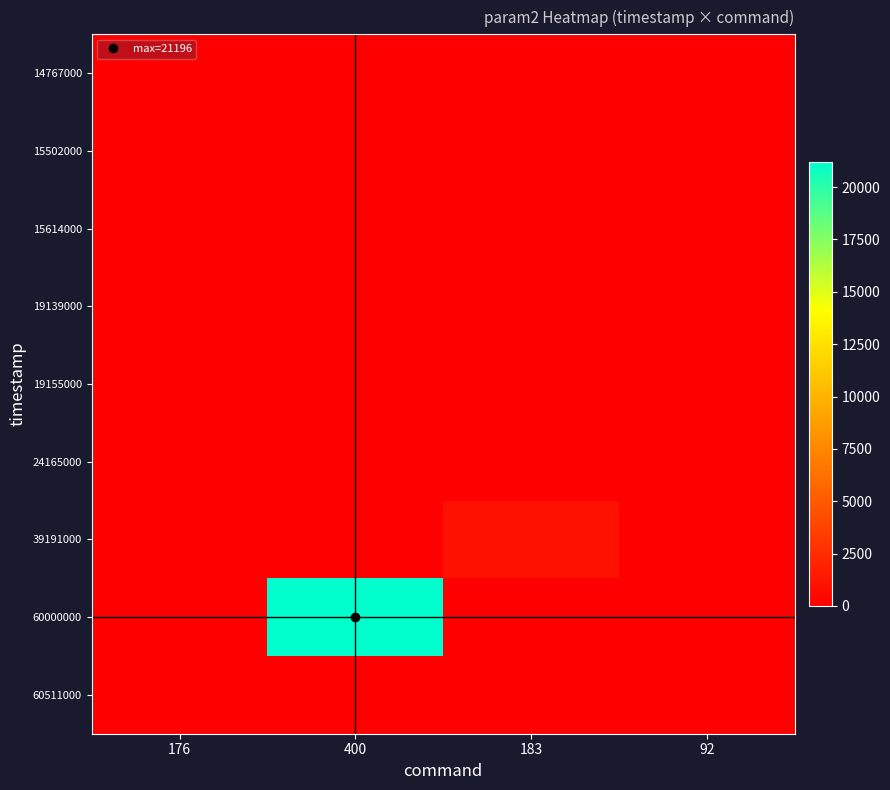

Rank the series at 92 from highest to lowest value.

14767000, 15502000, 15614000, 19139000, 19155000, 24165000, 39191000, 60000000, 60511000